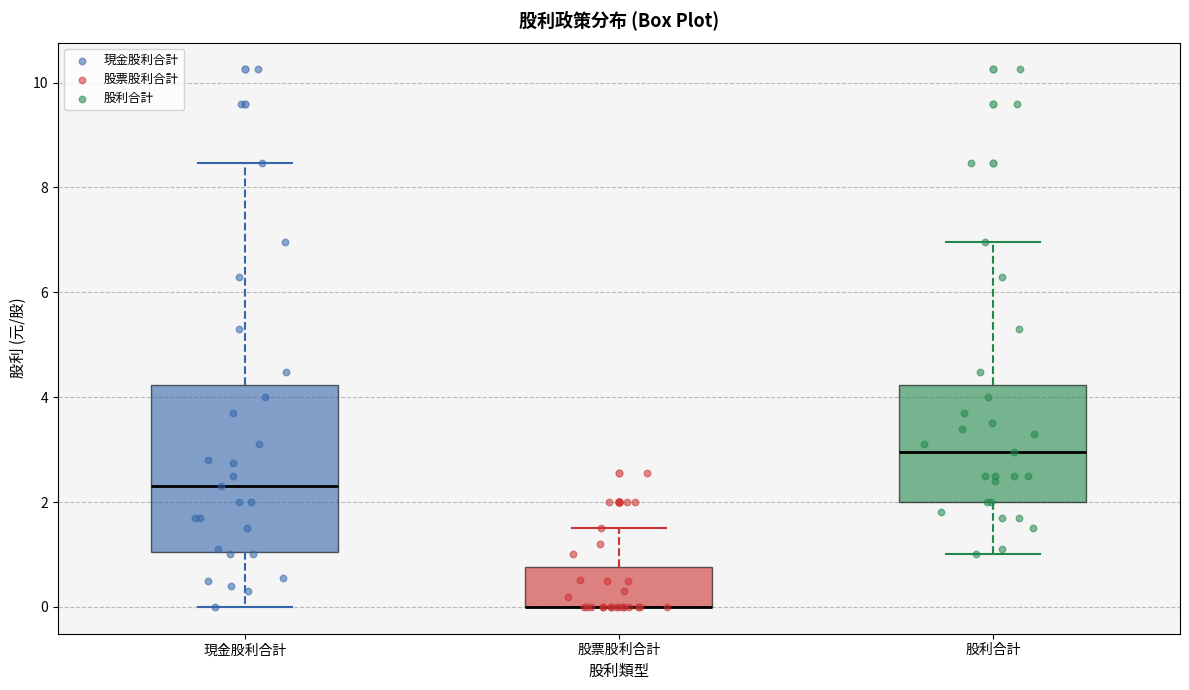

Reading left to right, transcribe this box plot: for each box, give where its median line is, the range the box spans, and where its two whiskers end, as read against the y-axis. The values are not printed on the chart, so give them approximately, as read against the axis.

現金股利合計: median 2.4, box 1.0 to 4.2, whiskers 0.0 to 8.4
股票股利合計: median 0.0 (drawn on the box's lower edge), box 0.0 to 0.8, whiskers 0.0 to 1.6
股利合計: median 3.0, box 2.0 to 4.2, whiskers 1.0 to 7.0